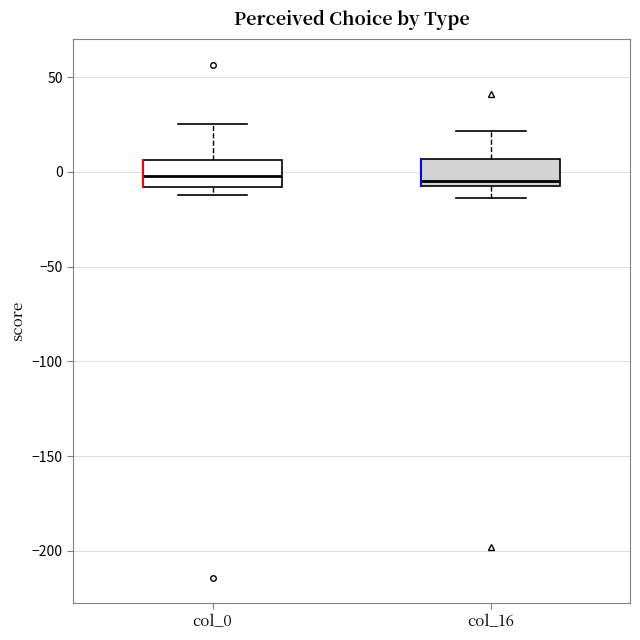

Reading left to right, transcribe this box plot: for each box, give where its median line is, the range the box spans, and where its two whiskers end, as read against the y-axis. The values are not printed on the chart, so give them approximately, as read against the axis.

col_0: median 0, box -10 to 5, whiskers -10 (just below the box's lower edge) to 25
col_16: median -5, box -10 to 5, whiskers -15 to 20